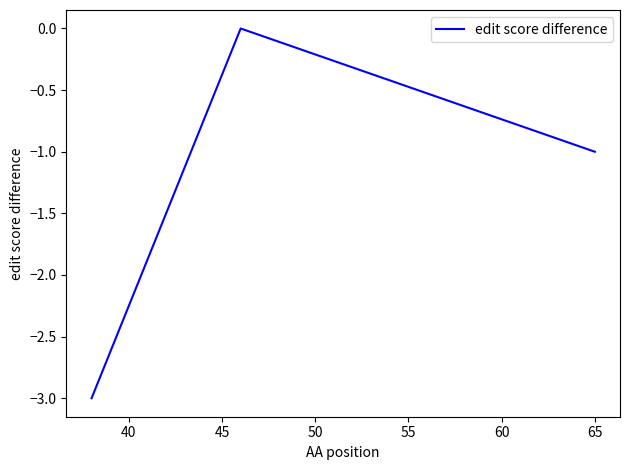

What is the minimum value shown in the chart?

-3